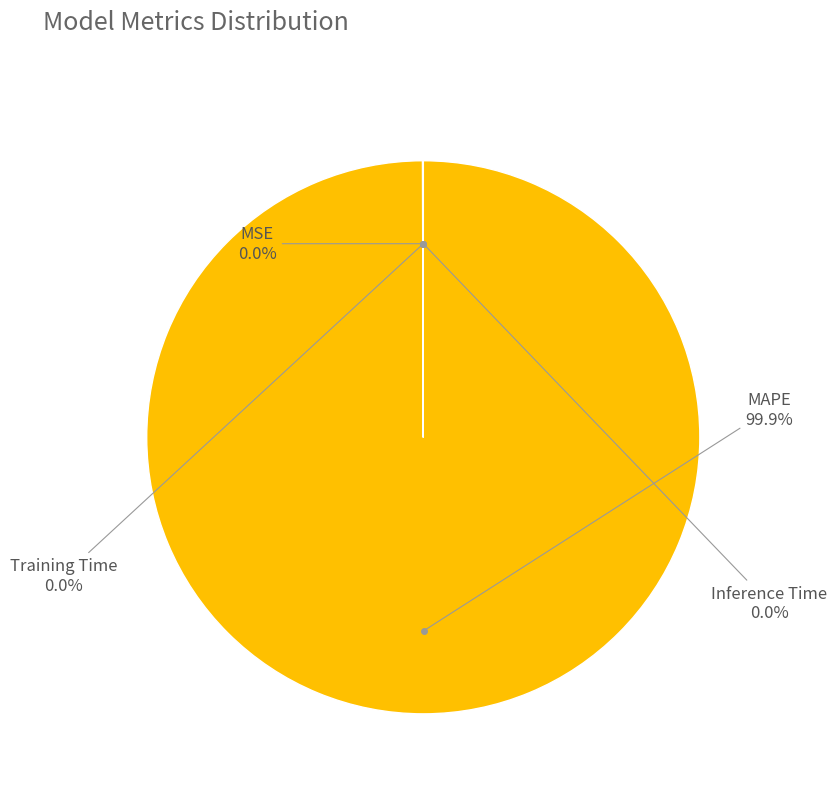

Is there a majority slice in this chart?

Yes